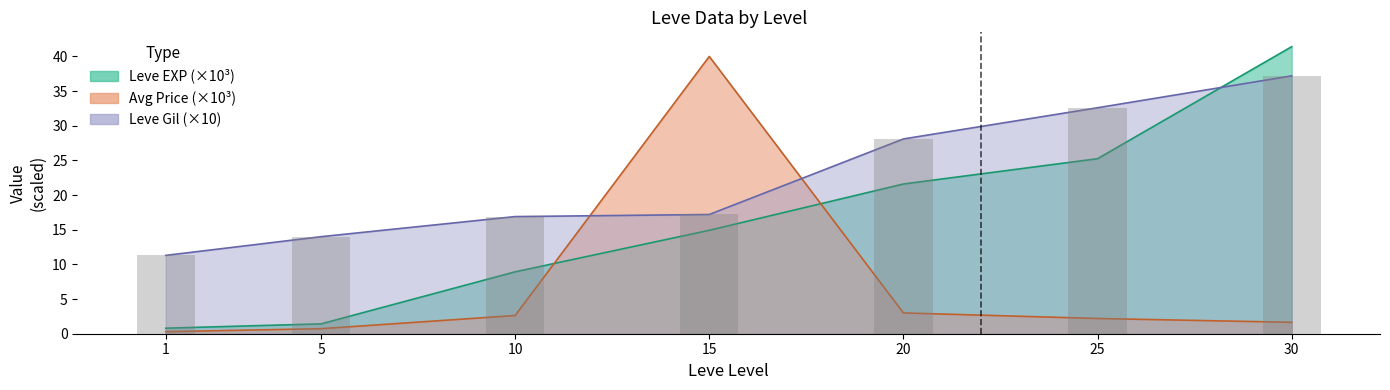

Rank the series at 30 from highest to lowest value.

Leve EXP, Leve Gil, currentAveragePrice